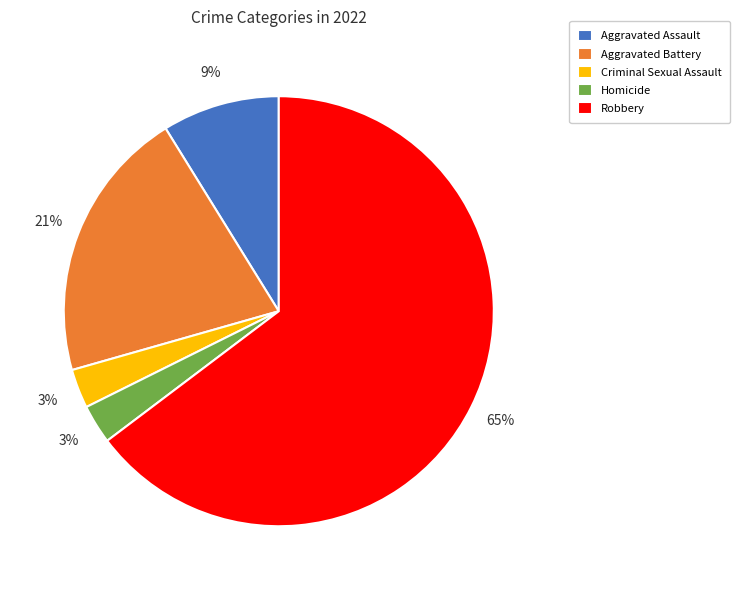

Which category has the biggest portion of the pie?

Robbery